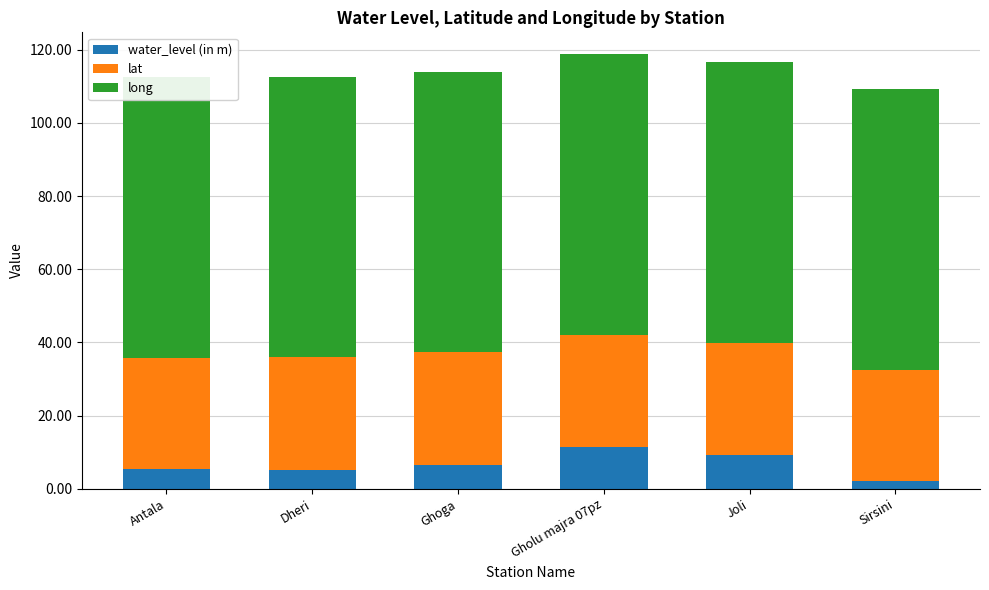

Rank the series by their maximum value, from lowest to highest.

water_level (in m), lat, long